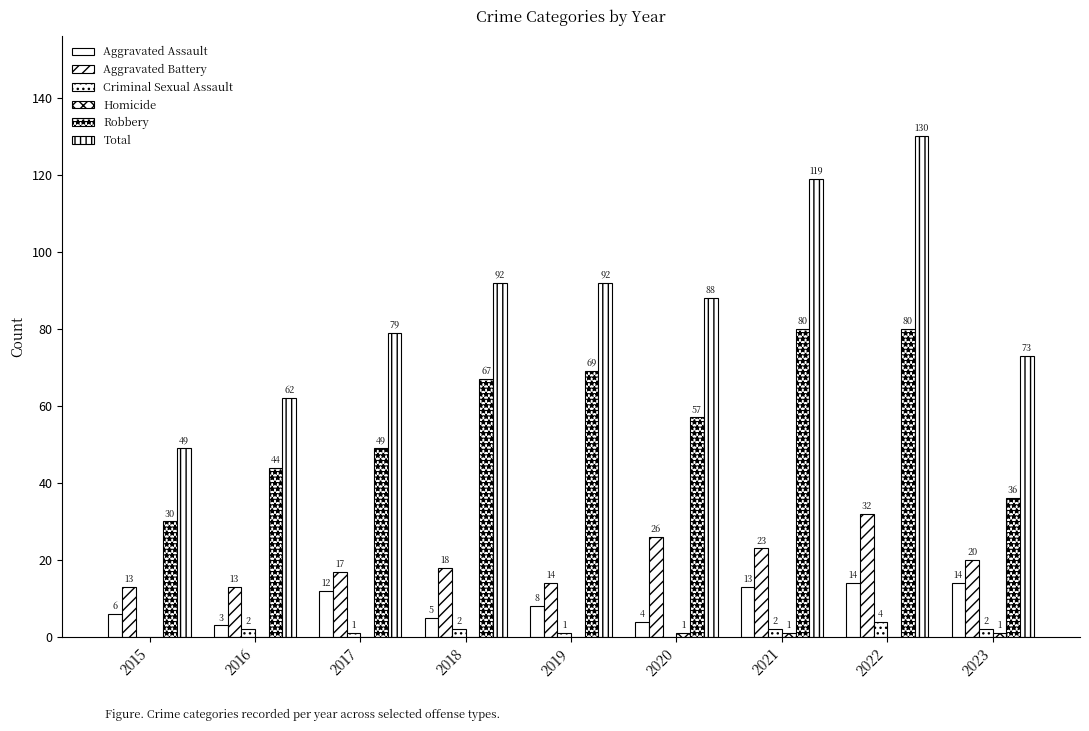

Are the bars horizontal?

No